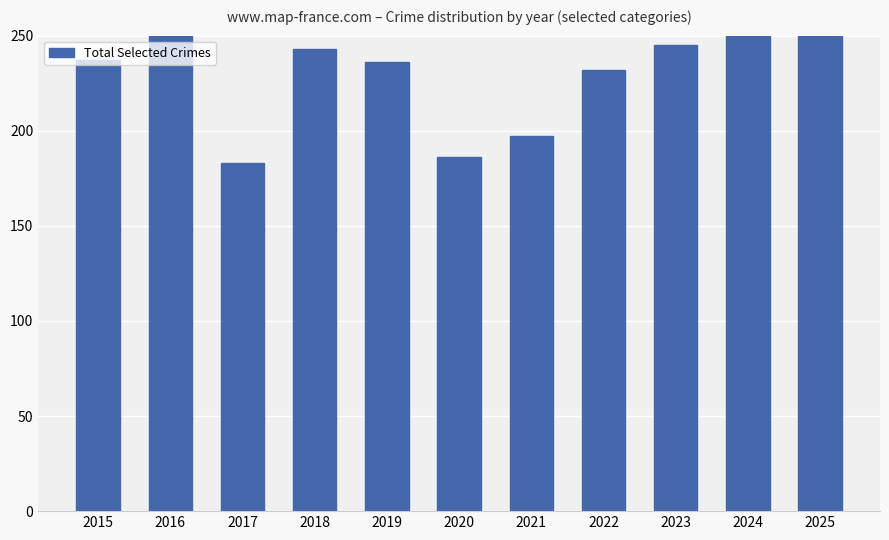

What is the maximum value shown in the chart?

327